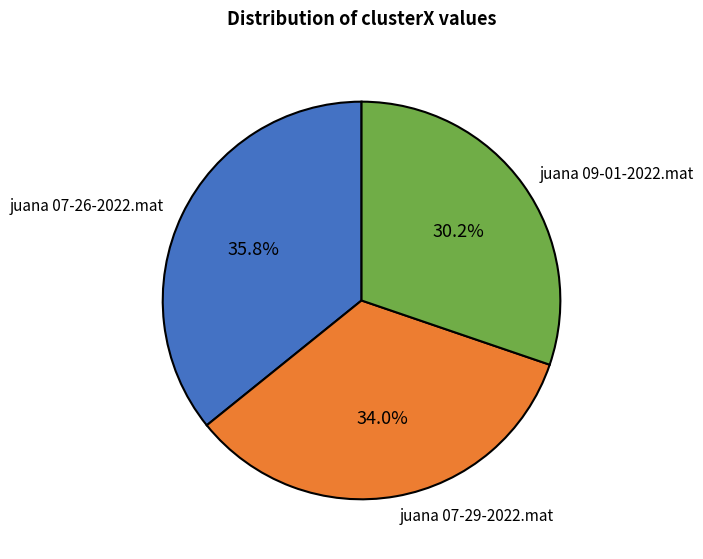

To the nearest percent, what is the average slice percentage?

33%